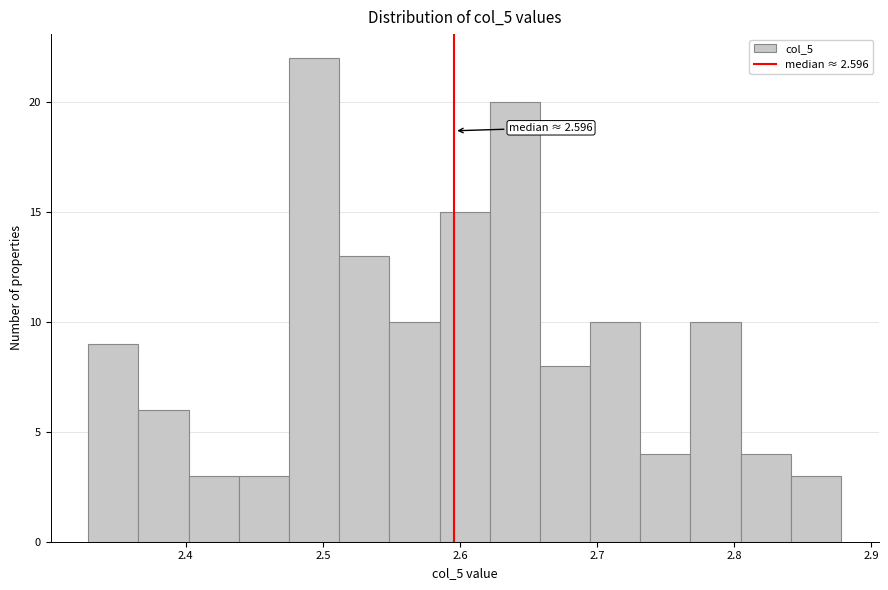

Around what value on the x-axis is the tallest bar? Give the approximate position of its centre, as read against the axis.

2.49